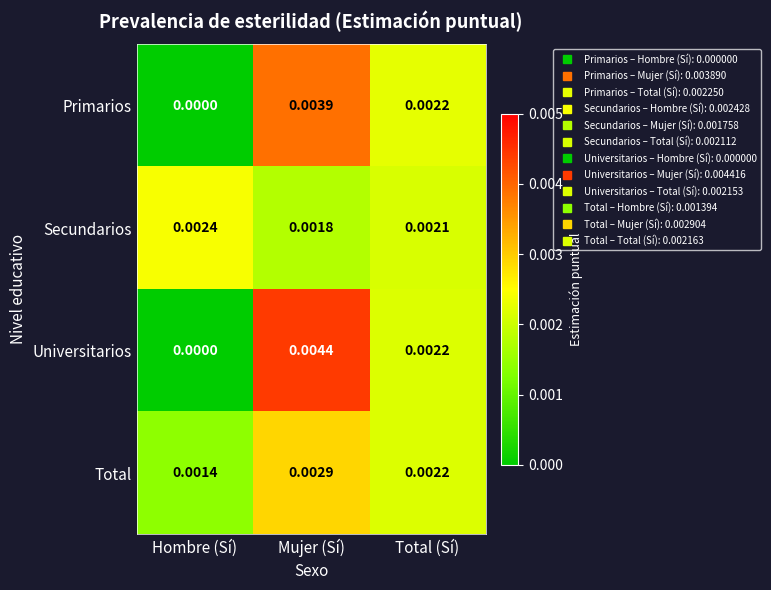

Which label corresponds to the largest value in the chart?

Mujer (Sí)